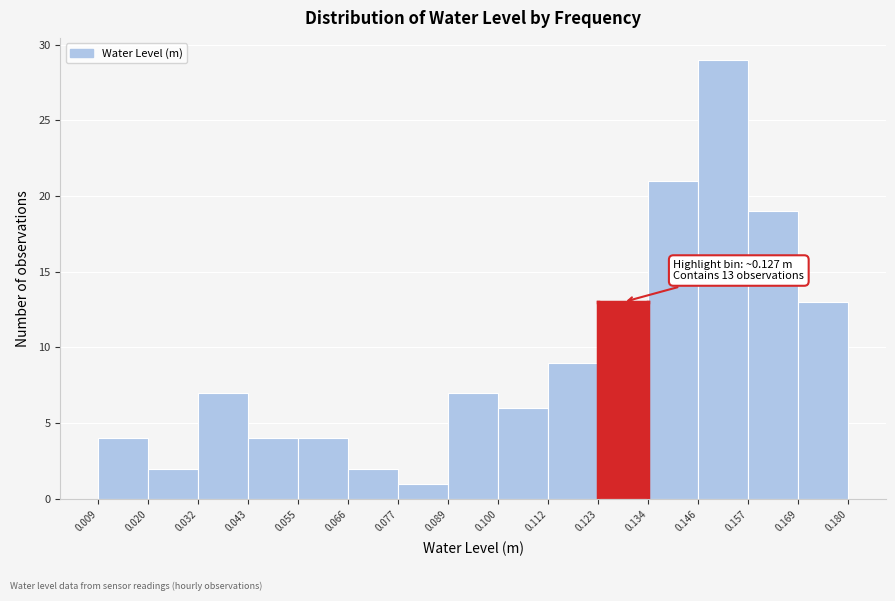

Over which range of the x-axis is the bar tallest?

0.146 to 0.157